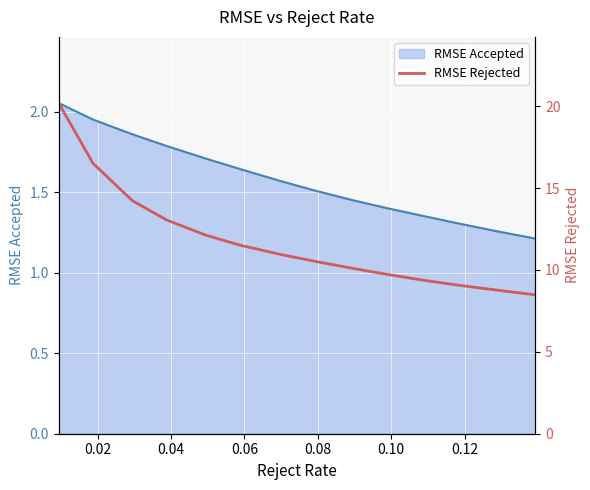

What is the lowest value of the RMSE Accepted series?

1.2